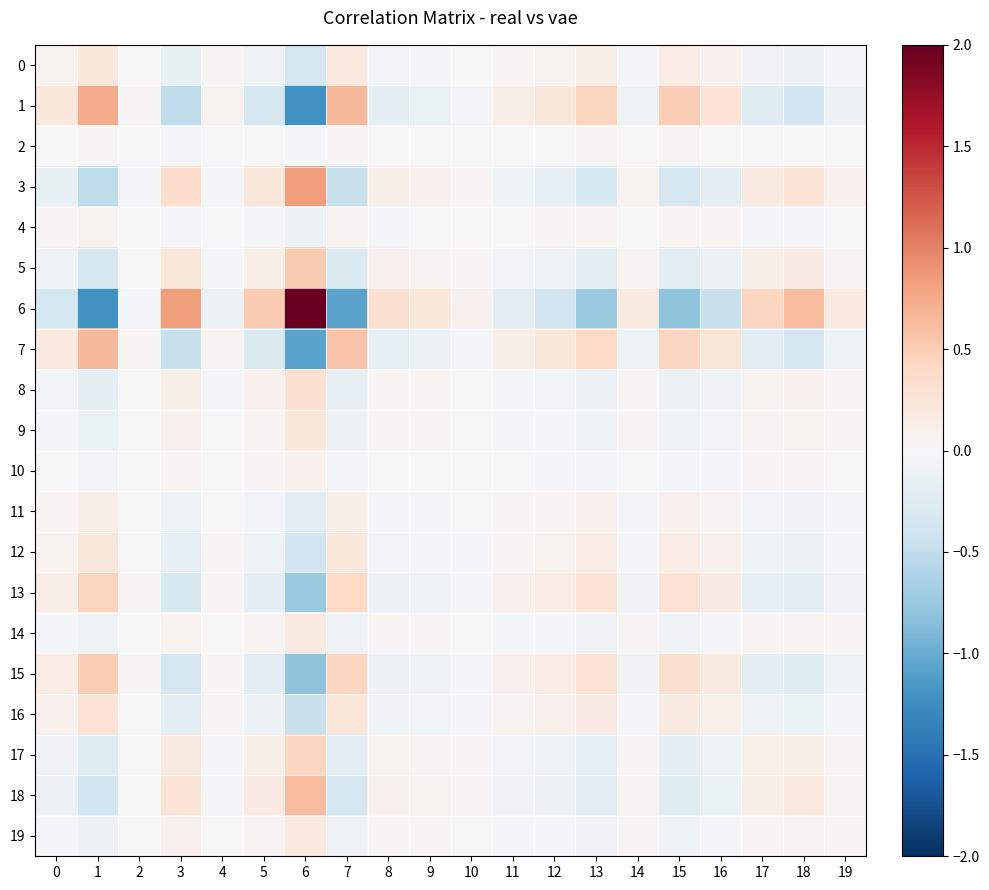

How many series are shown in this chart?

20